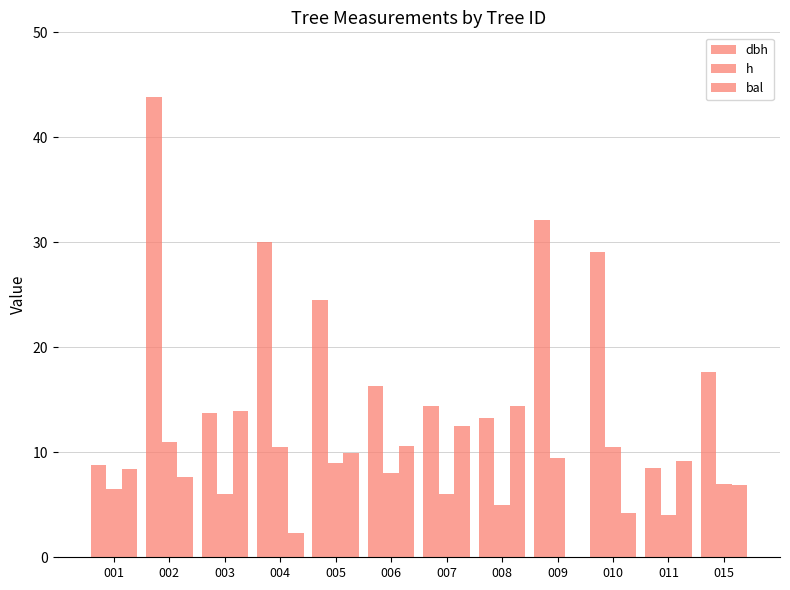

Does the chart contain stacked bars?

No